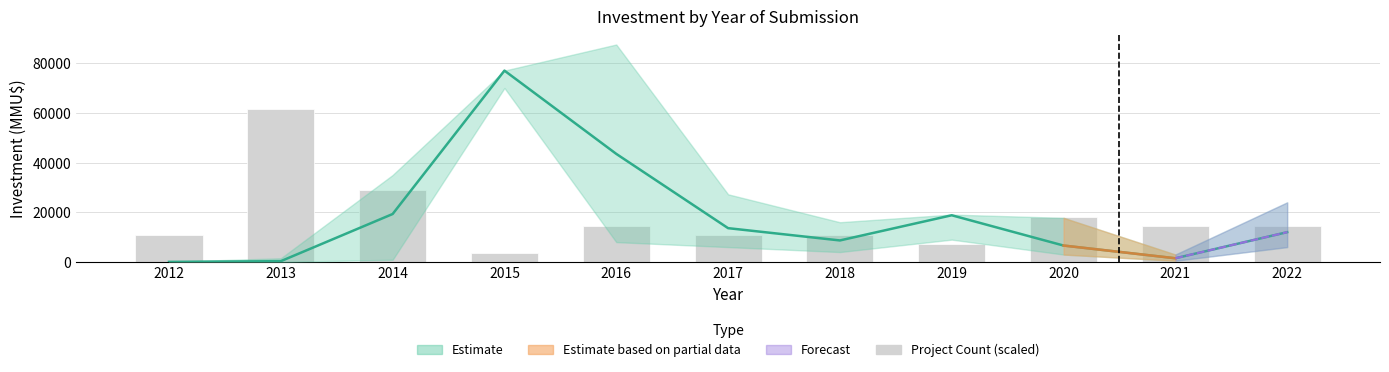

What is the value of the 8th bar from the left?

7247.1